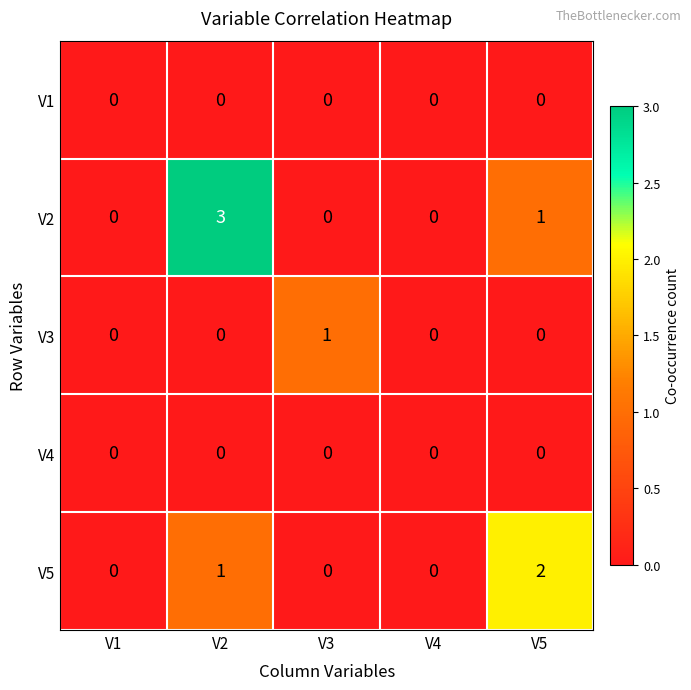

How many V5 values are between 0 and 1?

4